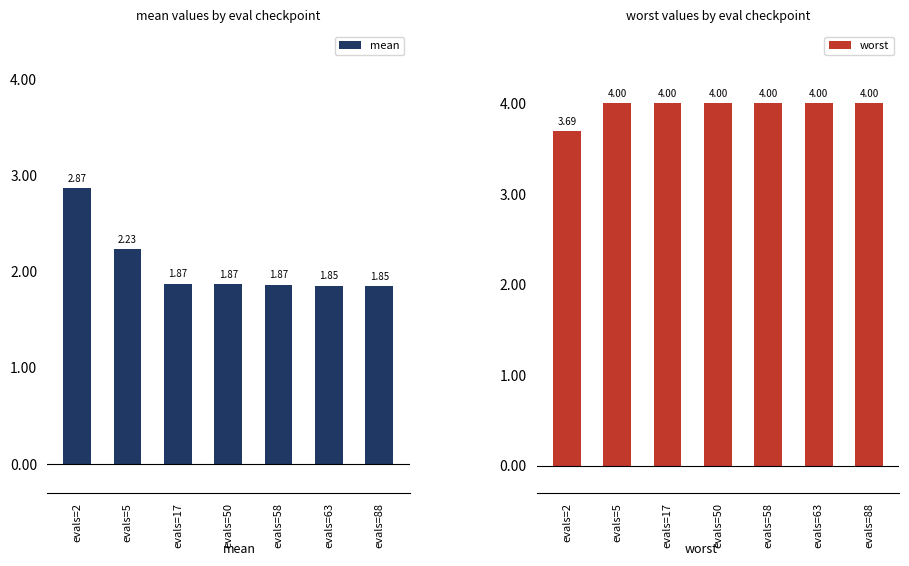

Which has a higher value, evals=17 or evals=5?

evals=5